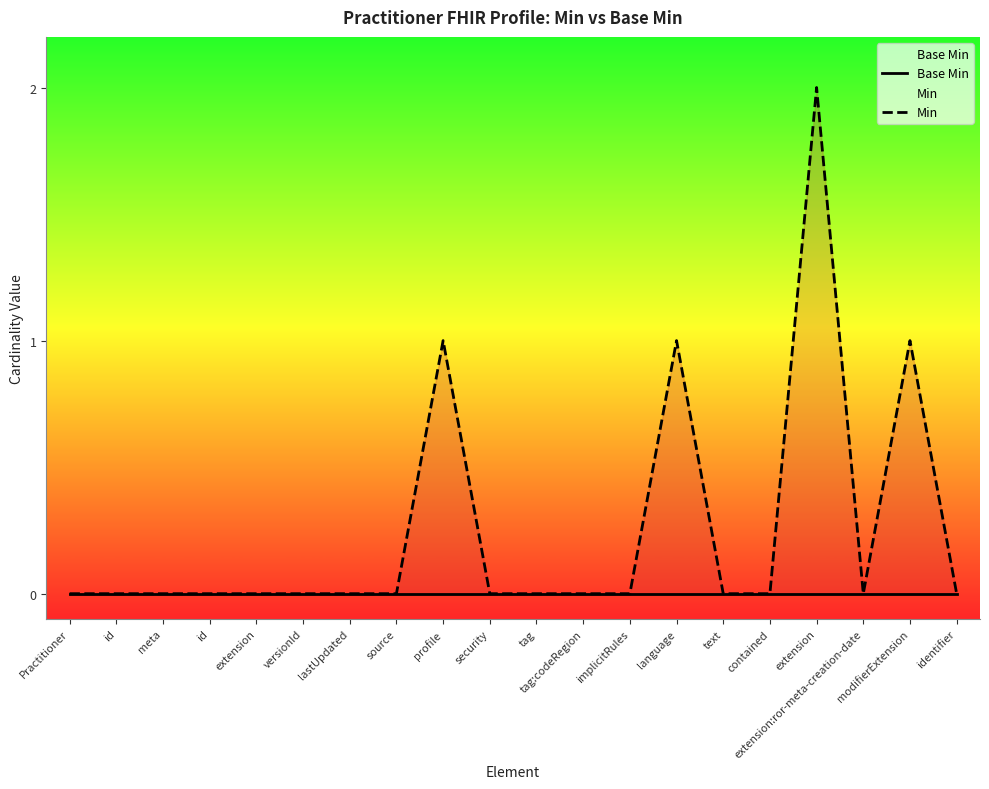

List the series in order of their overall mean, highest first.

Min, Base Min